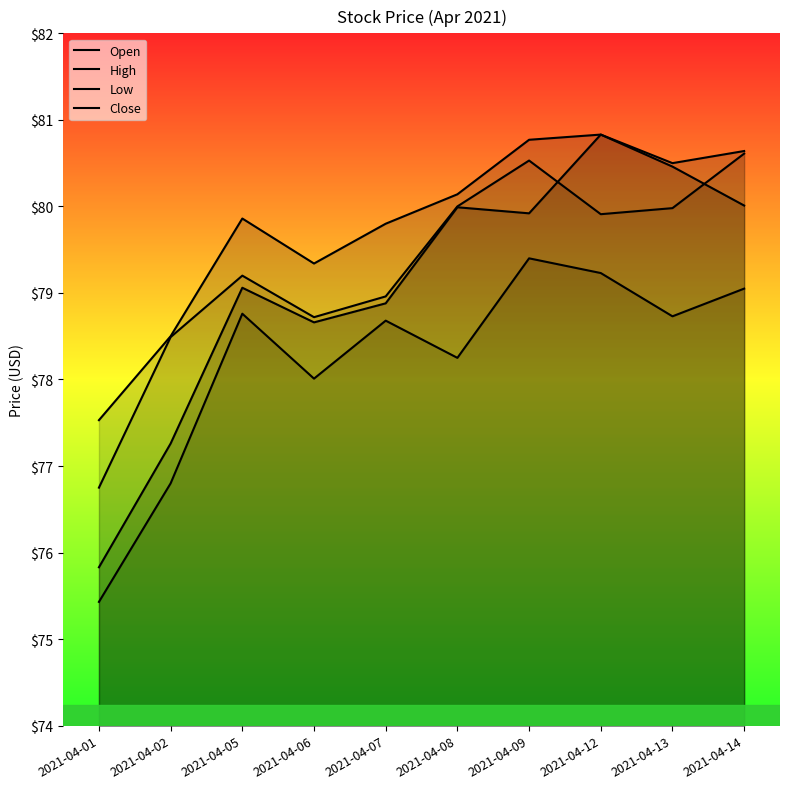

True or false: Close and Open cross at least once.

True